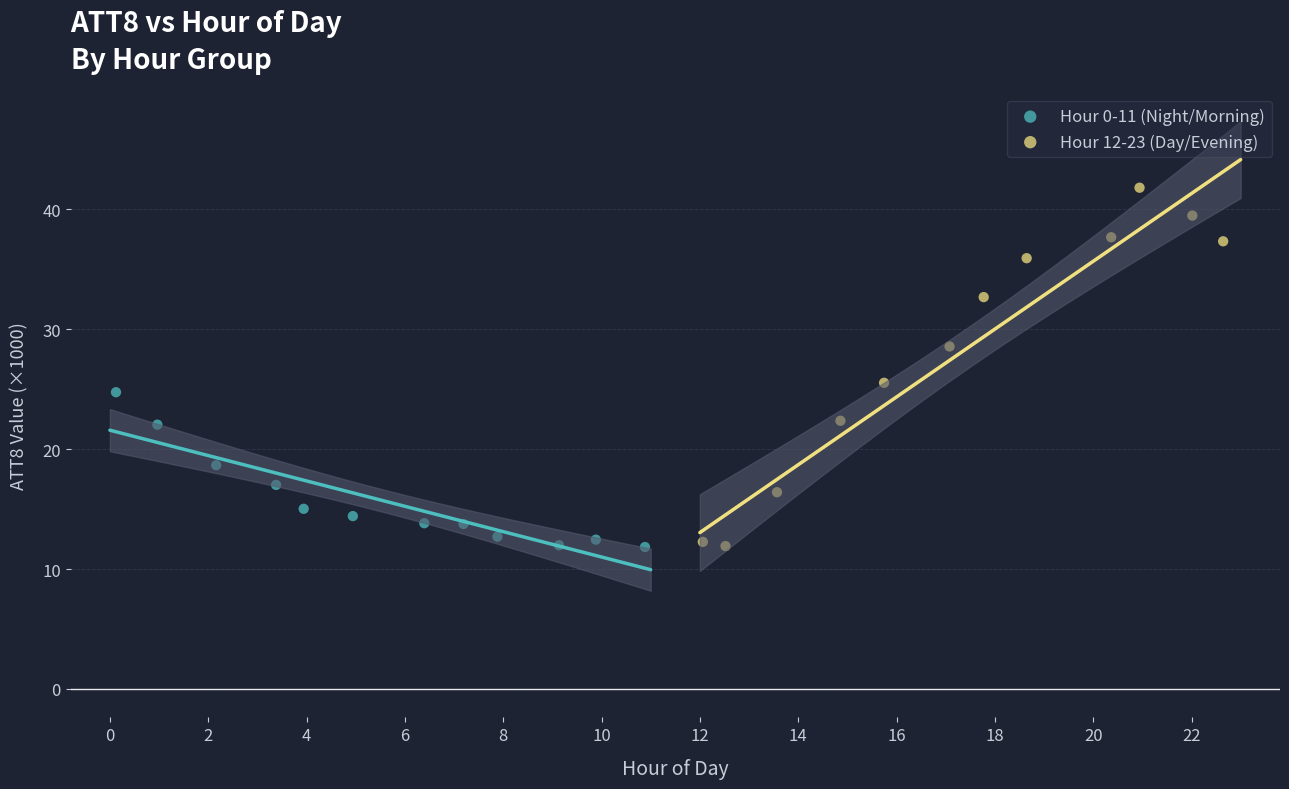

Which series has the largest Y range (max minus min)?

Hour 12-23 (Day/Evening)